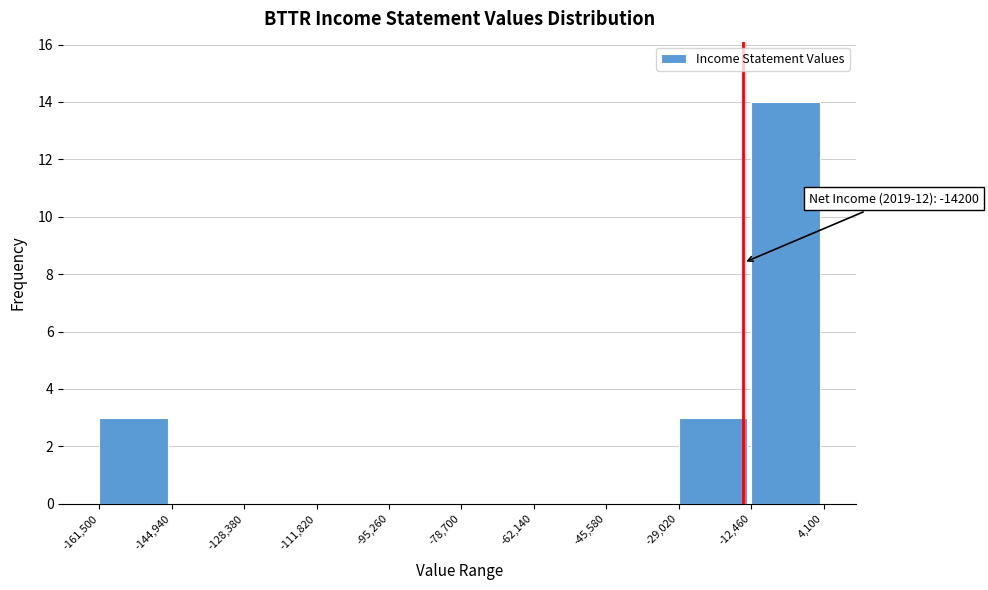

Which range on the x-axis has the tallest bar?

-12,460 to 4,100